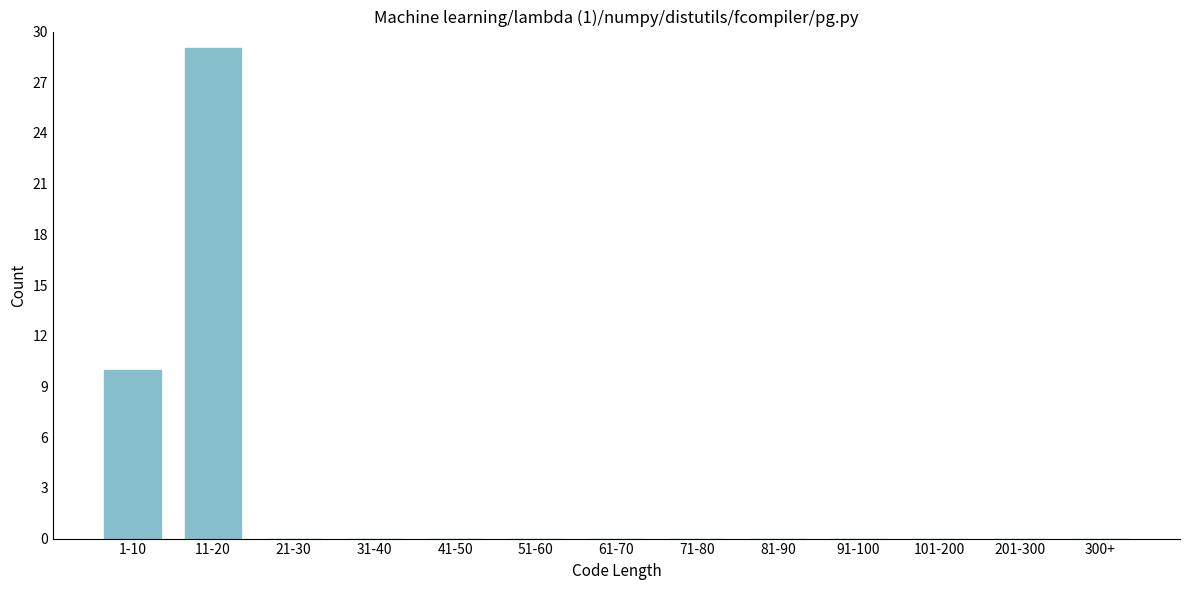

Reading left to right, transcribe all the data shown in this chart.

1-10=10	11-20=29	21-30=0	31-40=0	41-50=0	51-60=0	61-70=0	71-80=0	81-90=0	91-100=0	101-200=0	201-300=0	300+=0